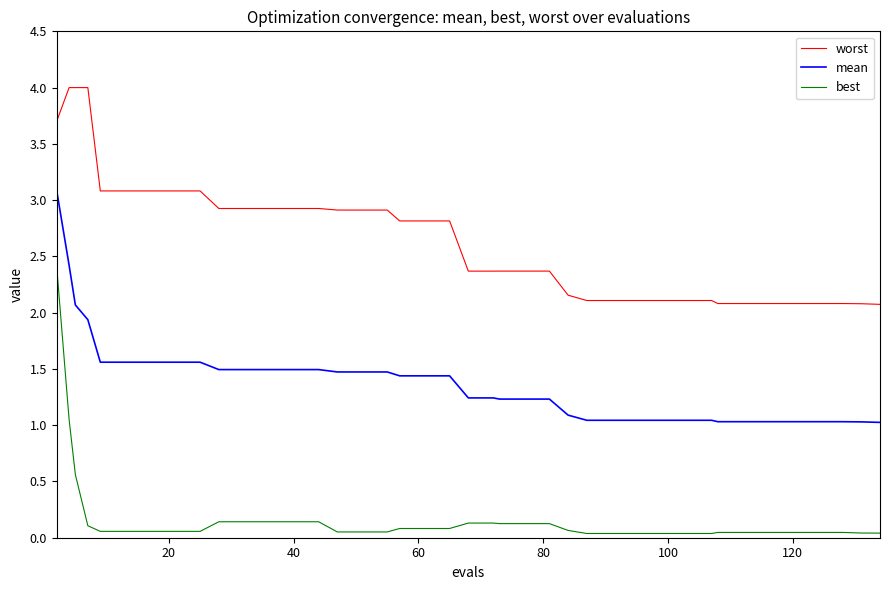

True or false: best and mean cross at least once.

False